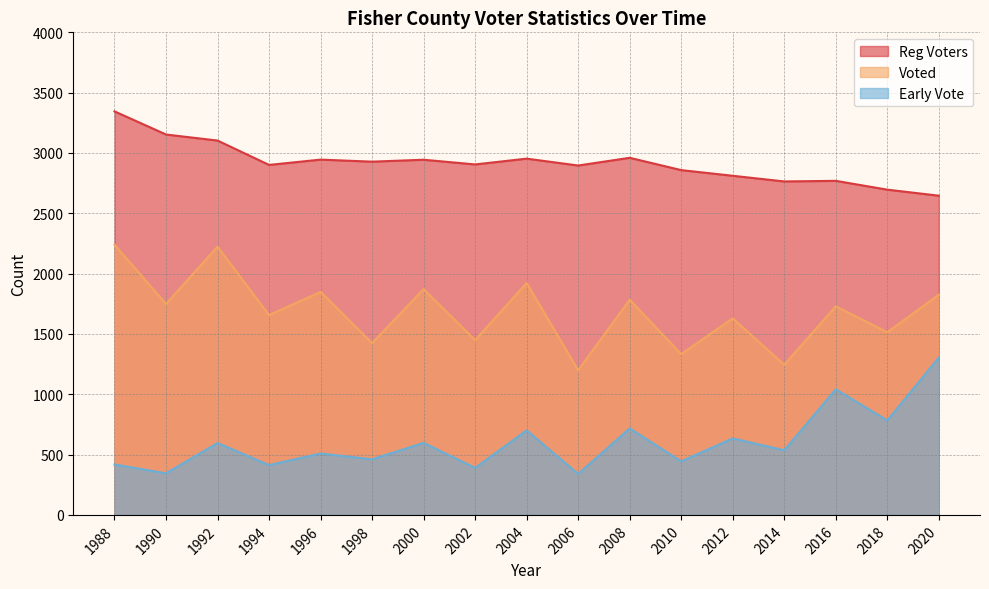

What is the total value across all series at 2020?

5776